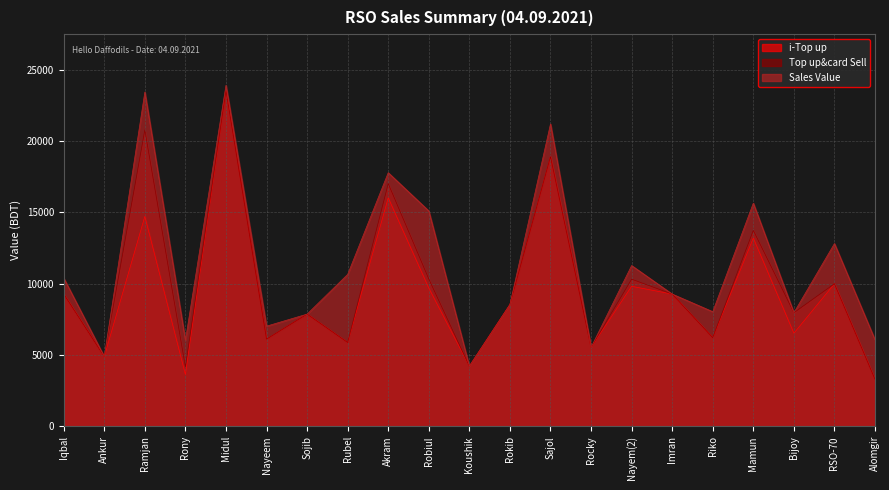

What is the sum of the i-Top up values at Sajol and Rocky?

24453